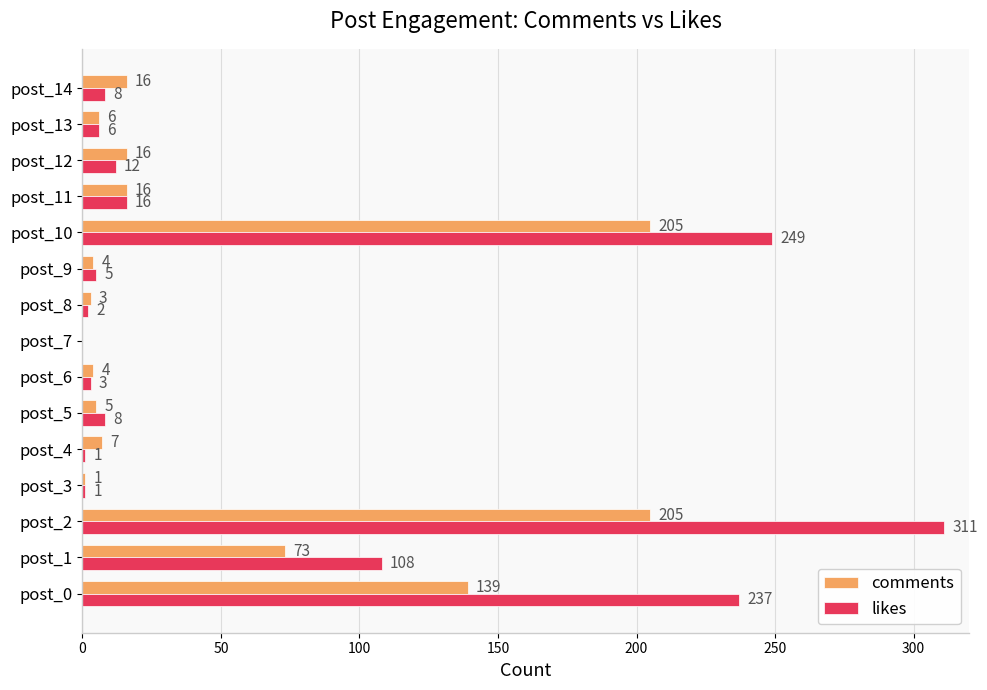

The value of comments at post_8 is 3. True or false?

True